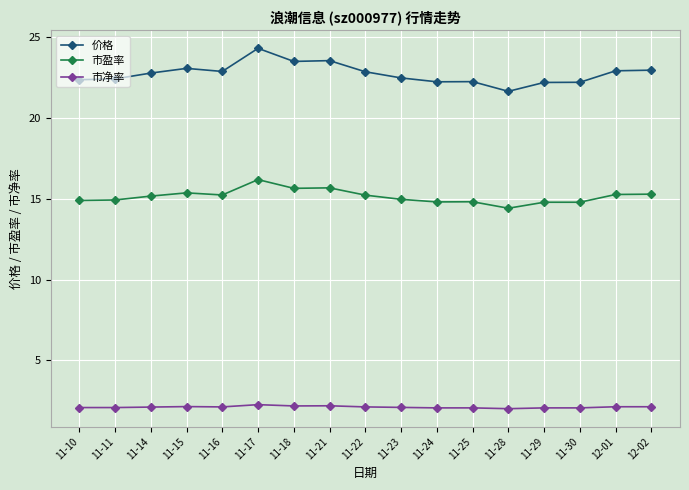

How many data points in 价格 are less than 22?

1